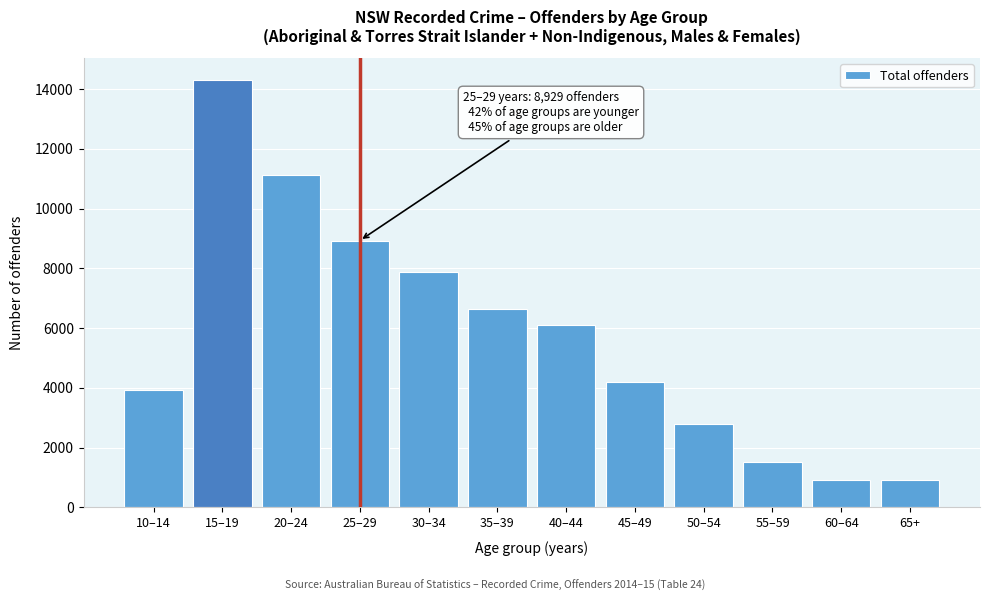

What is the value of the 11th bar from the left?

904